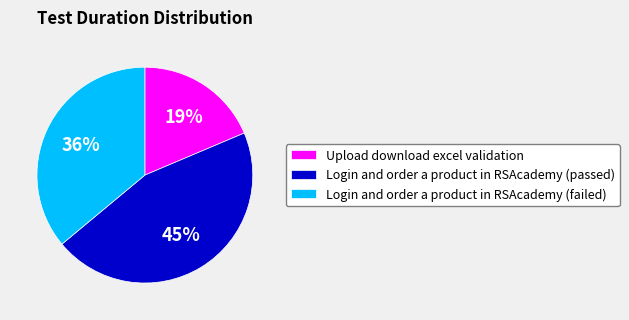

To the nearest percent, what portion does Login and order a product in RSAcademy (failed) represent?

36%